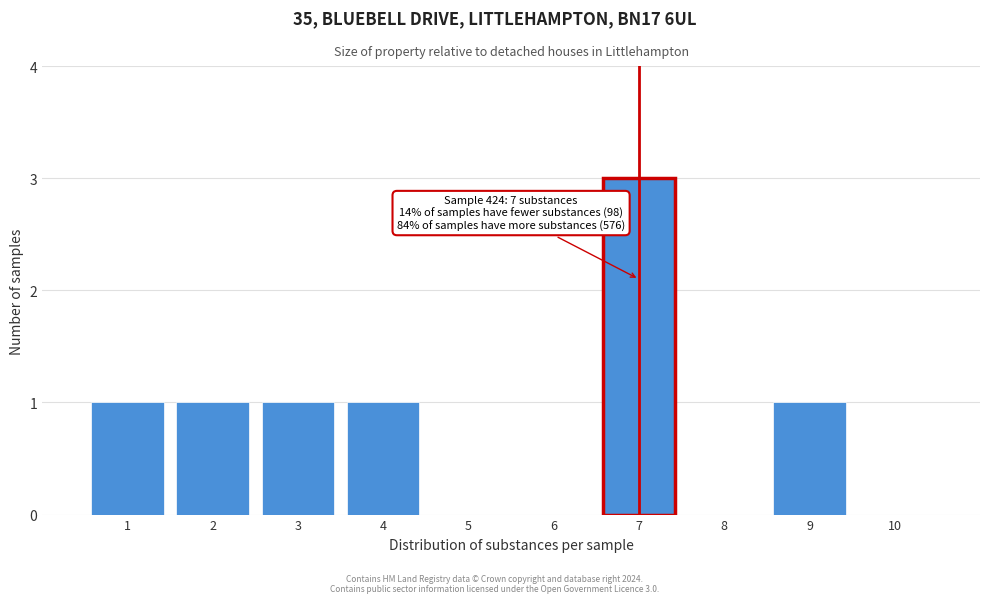

Over which range of the x-axis is the bar tallest?

6.5 to 7.5